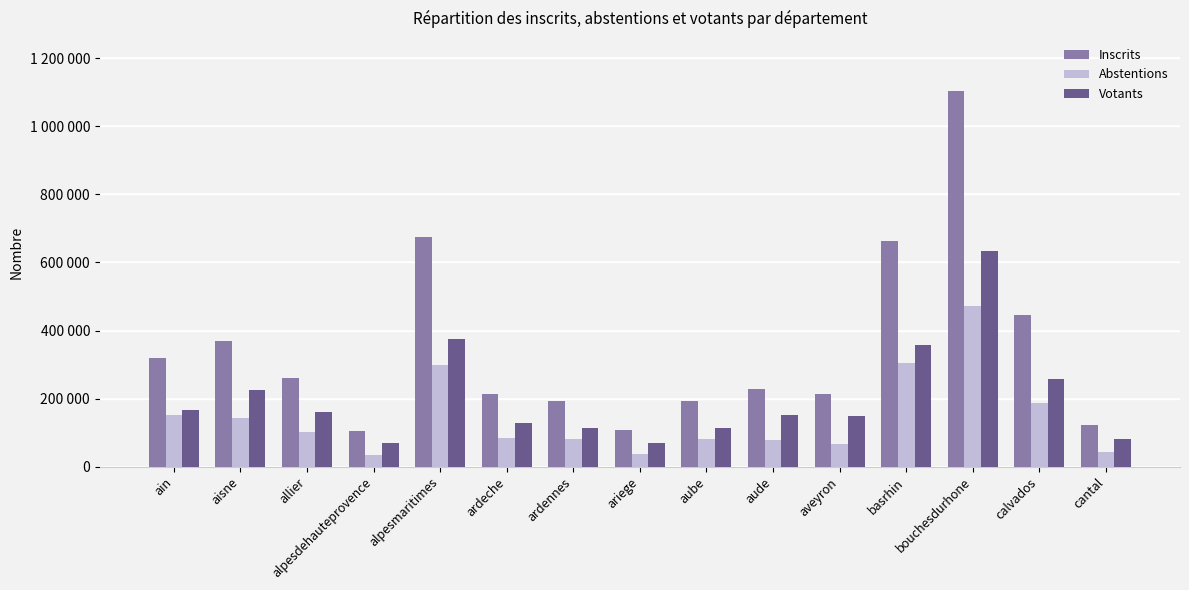

What is the maximum value shown in the chart?

1105070